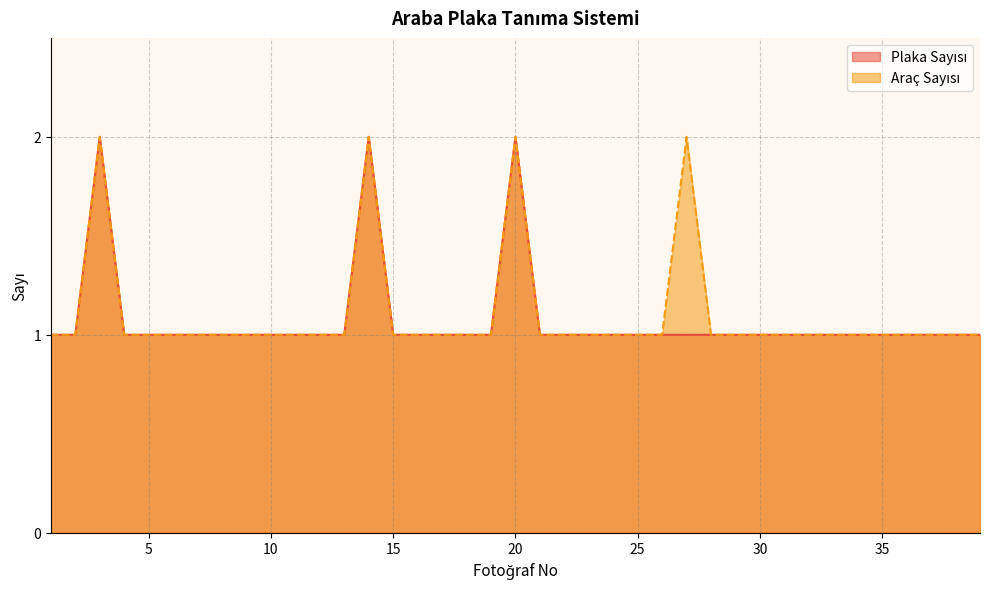

Reading left to right, extract all data points from this chart.

Plaka Sayısı: 1	1	2	1	1	1	1	1	1	1	1	1	1	2	1	1	1	1	1	2	1	1	1	1	1	1	1	1	1	1	1	1	1	1	1	1	1	1	1
Araç Sayısı: 1	1	2	1	1	1	1	1	1	1	1	1	1	2	1	1	1	1	1	2	1	1	1	1	1	1	2	1	1	1	1	1	1	1	1	1	1	1	1